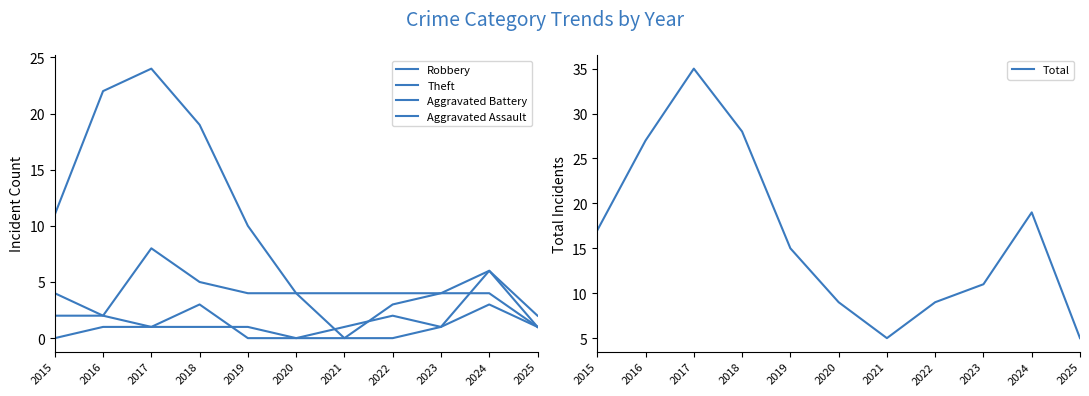

At which category is the sum across all series the highest?

2017